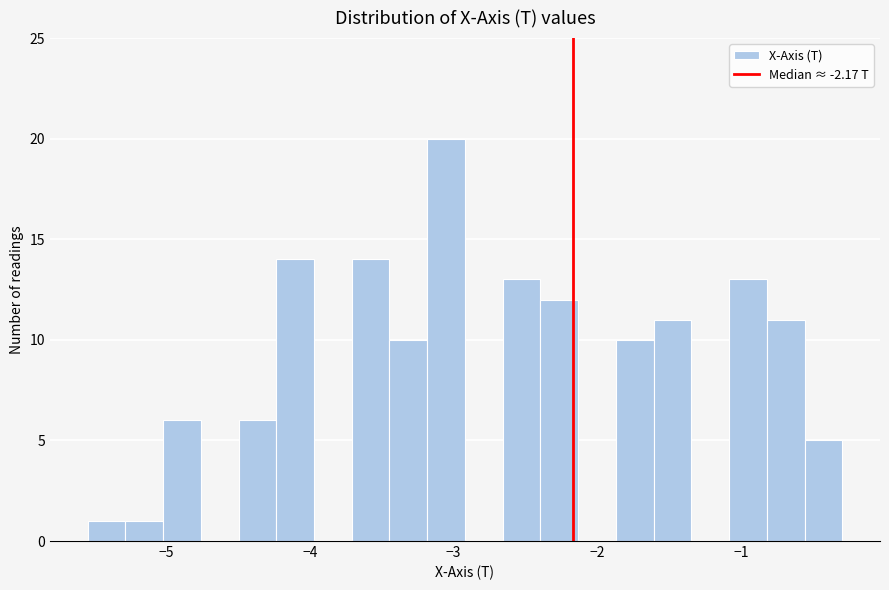

Around what value on the x-axis is the tallest bar? Give the approximate position of its centre, as read against the axis.

-3.1